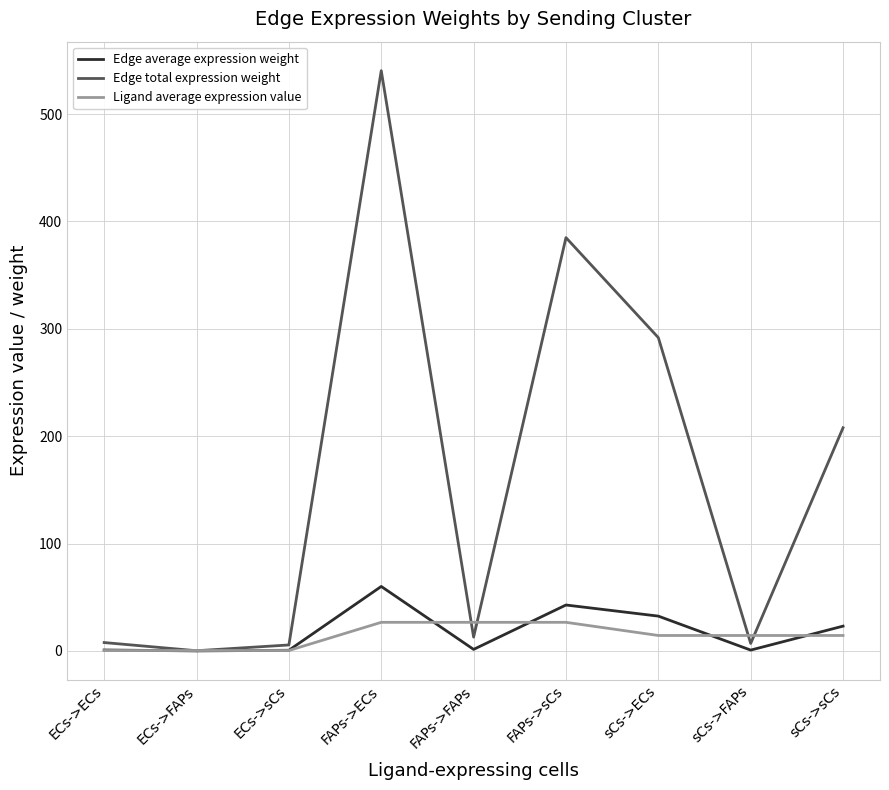

Is it true that Edge average expression weight equals 42.8 at FAPs->sCs?

True